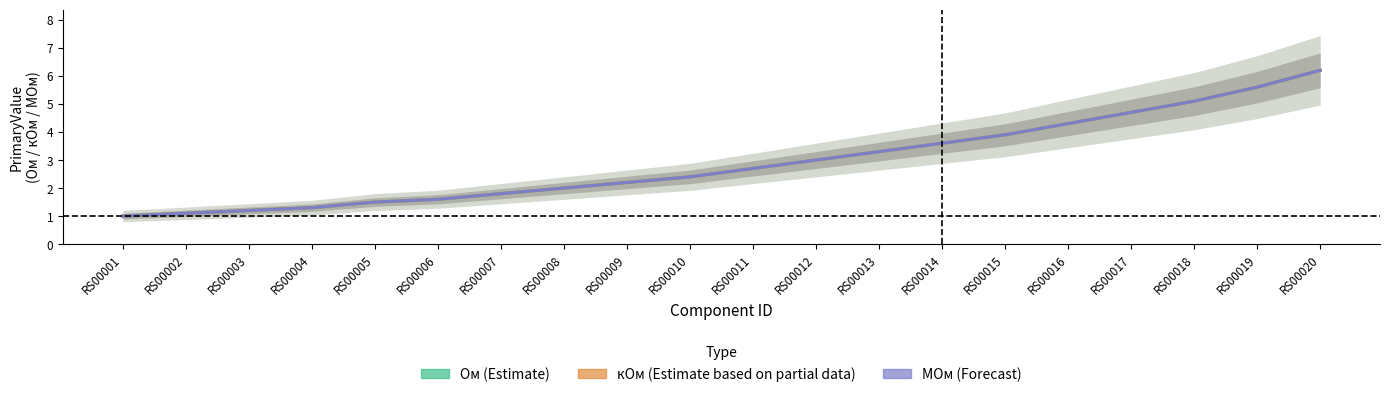

At which category does the chart reach its peak across all series?

RS00020